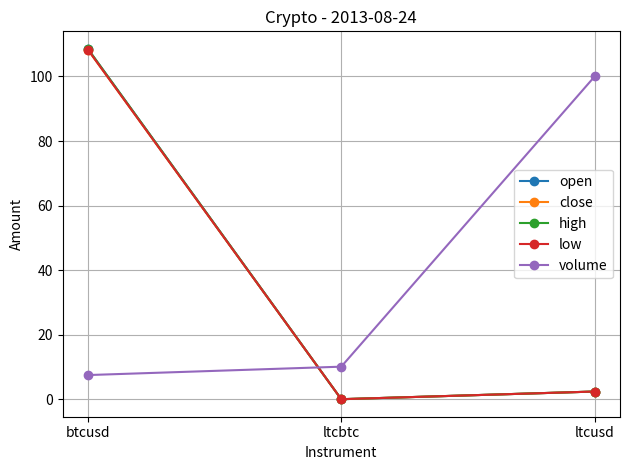

What is the label of the 1st point from the left?

btcusd